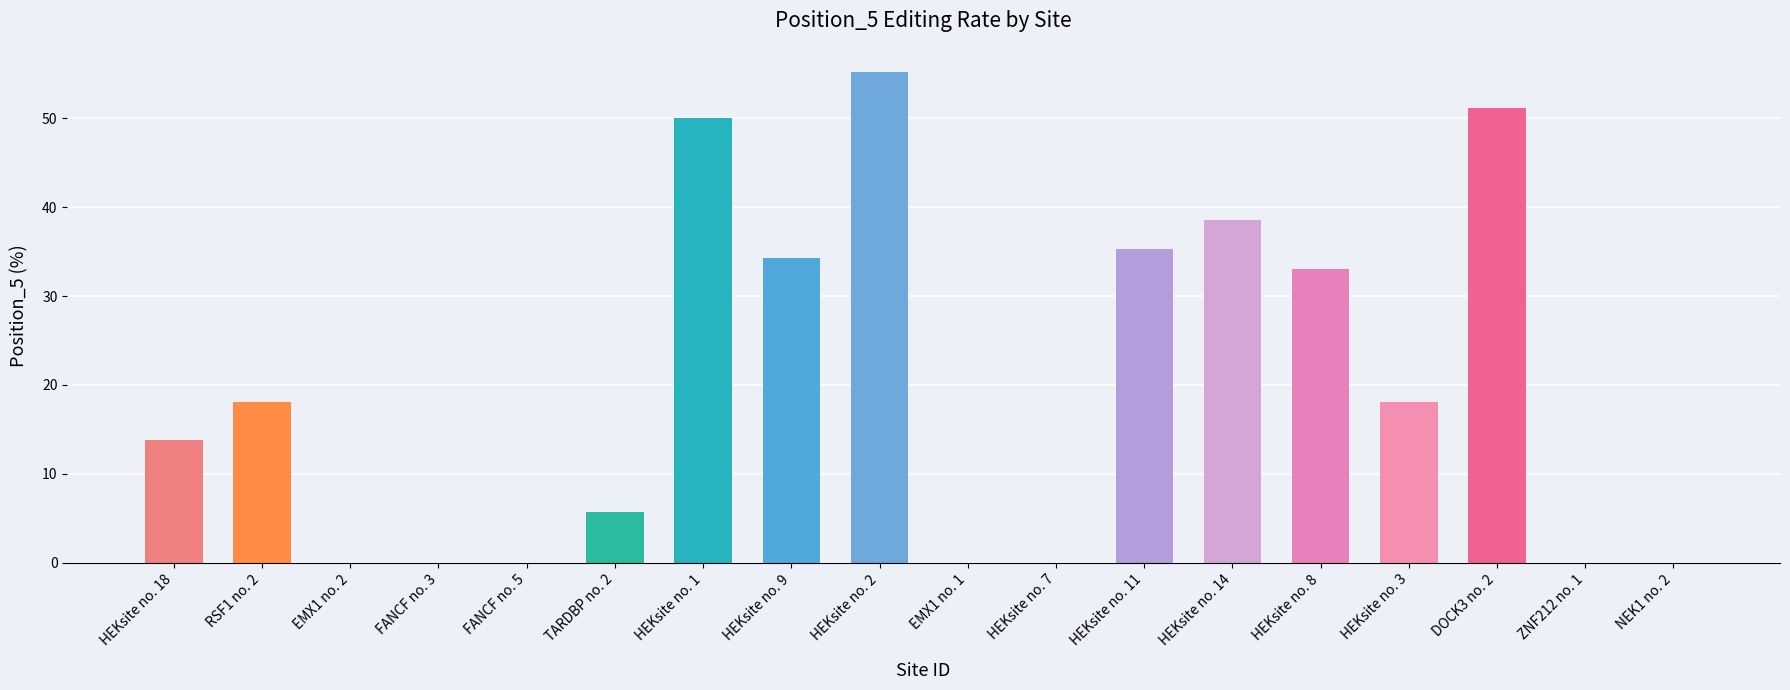

What is the change in value from HEKsite no. 2 to HEKsite no. 11?

-19.9